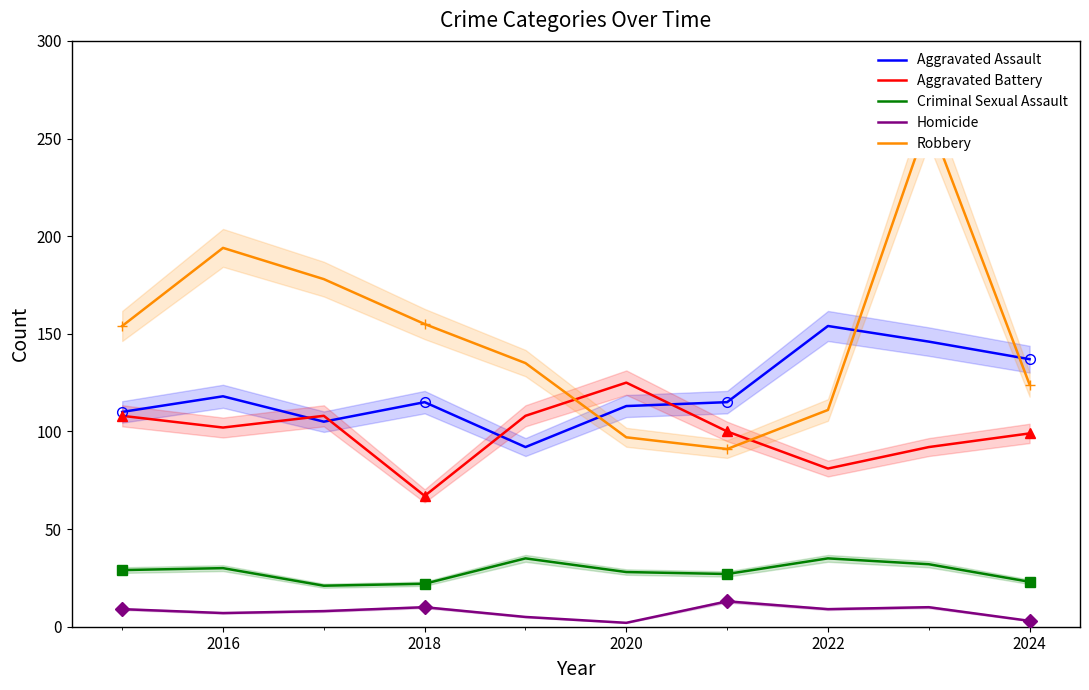

True or false: Homicide and Criminal Sexual Assault cross at least once.

False